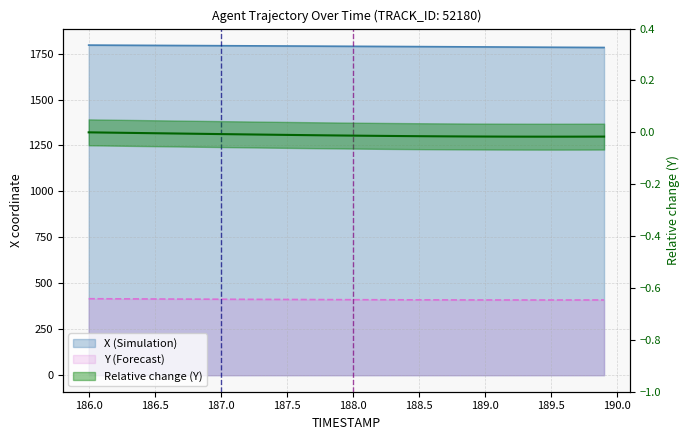

How many values in the Y series are below 411?

20